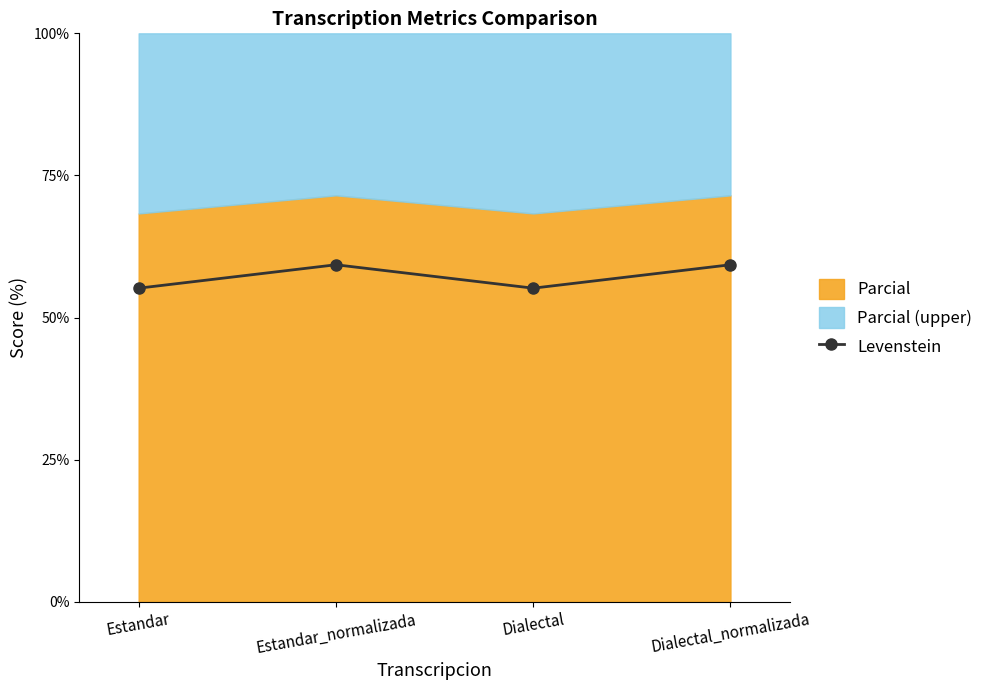

At which label is the value closest to 57?

Estandar